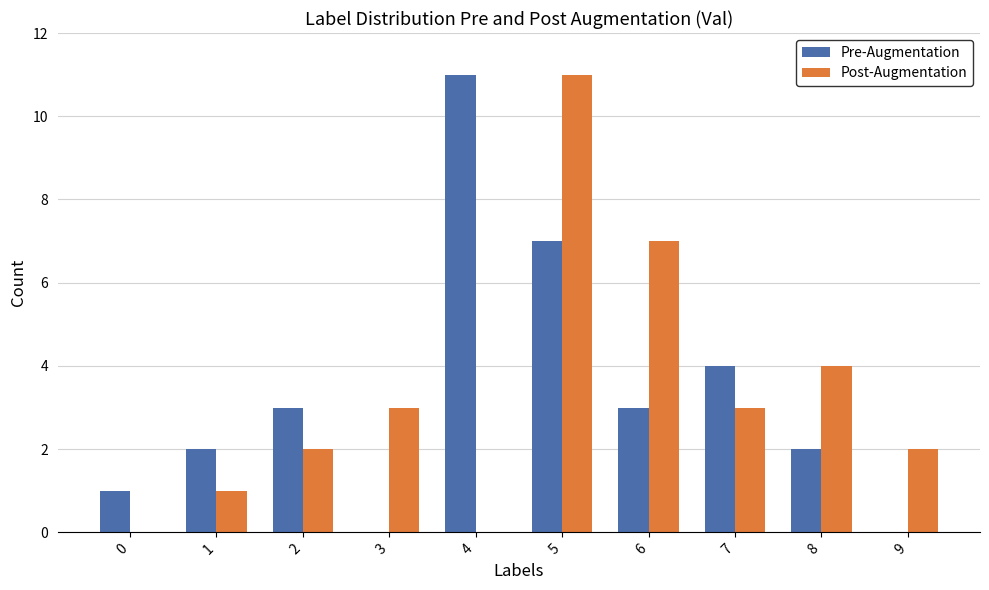

Between 2 and 6, which series saw the biggest shift?

Post-Augmentation